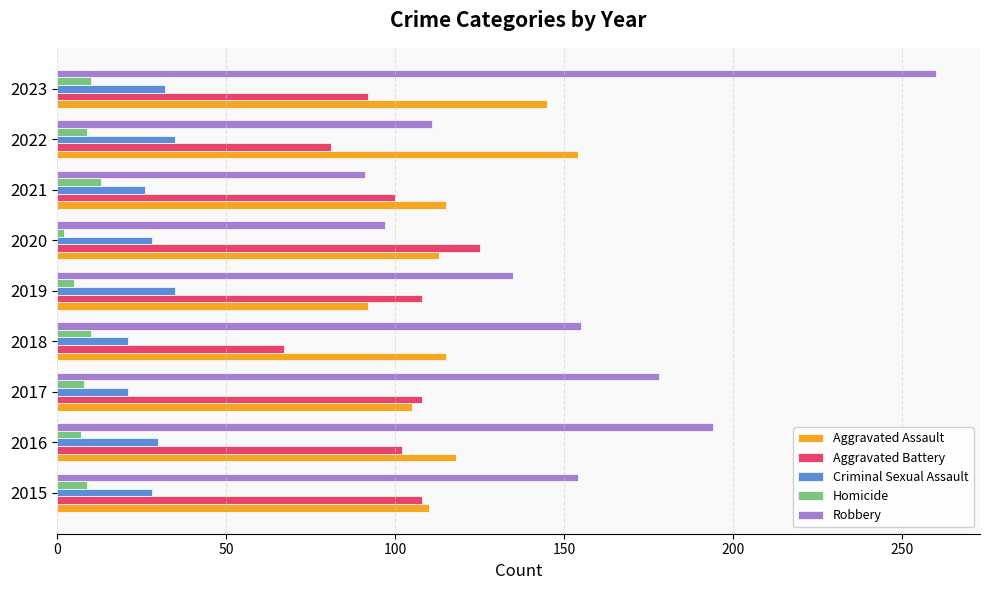

At which category does the chart reach its minimum across all series?

2020